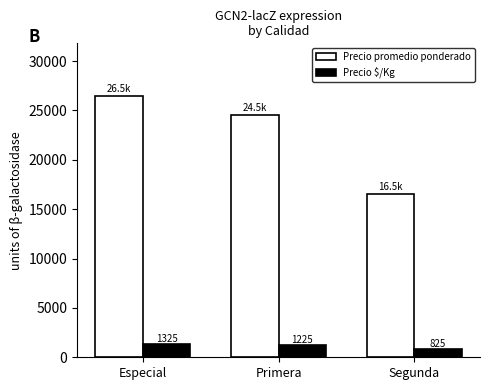

What is the difference between the maximum and minimum values in the Precio promedio ponderado series?

10000